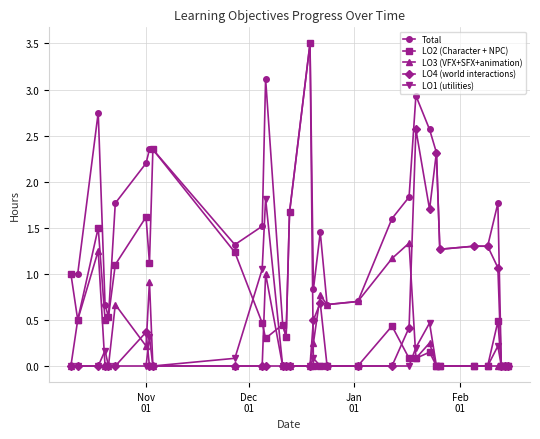

What is the greatest value displayed?

3.5